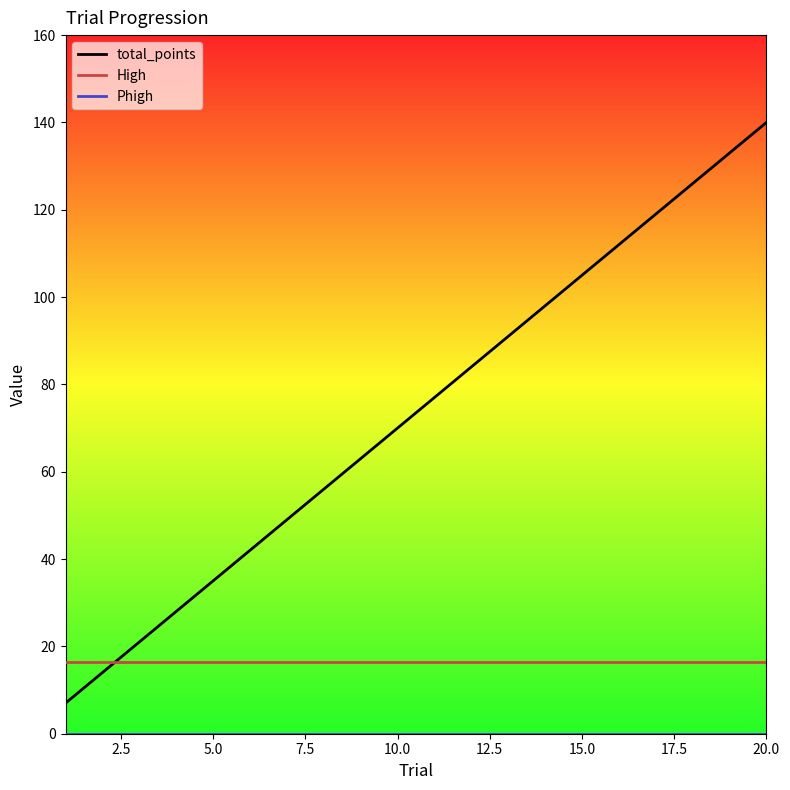

How many lines are shown in the chart?

3